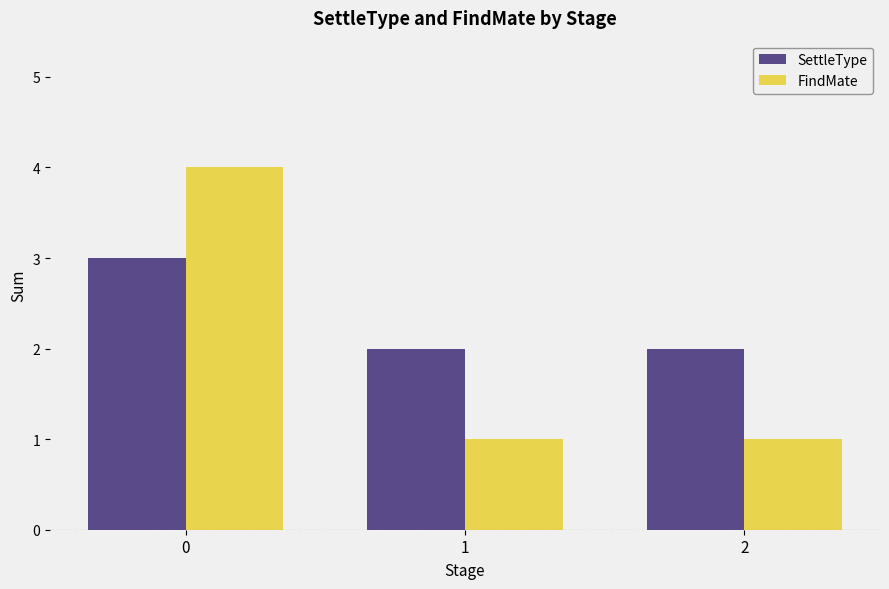

Is it true that FindMate equals 7 at 0?

False